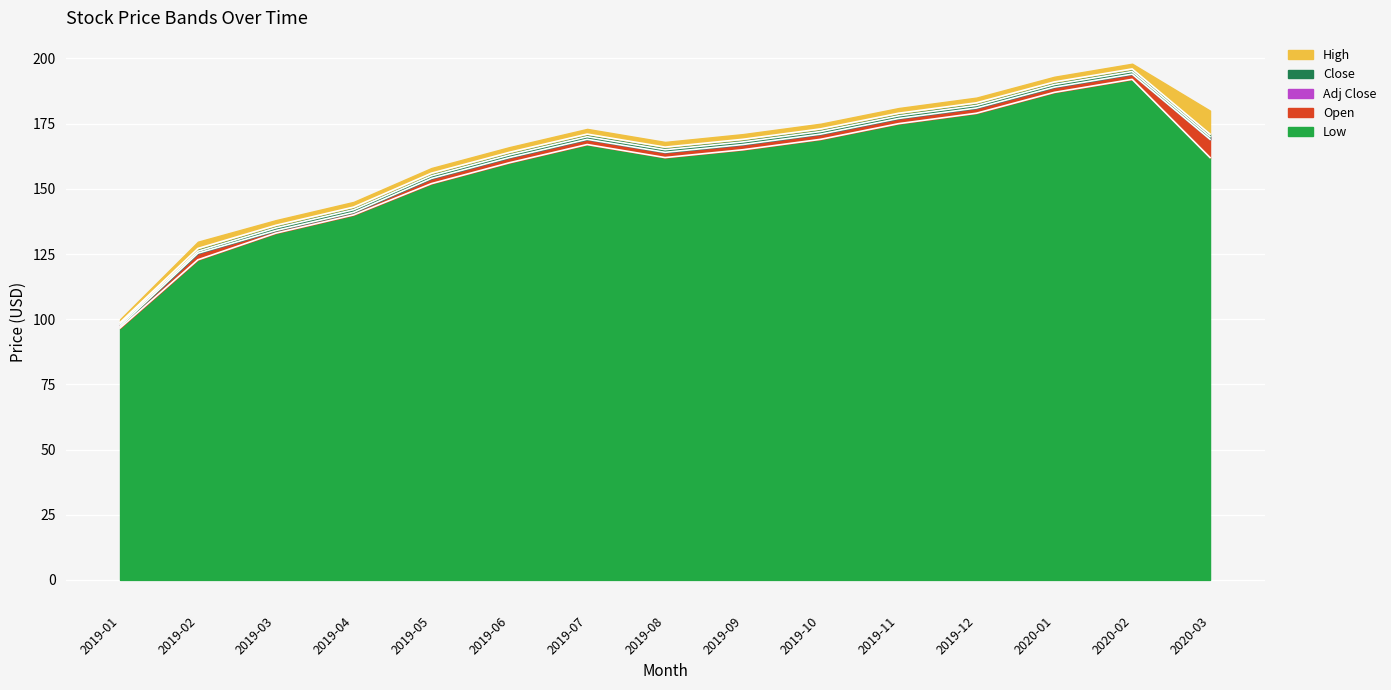

How many data points in Close are above 169?

7